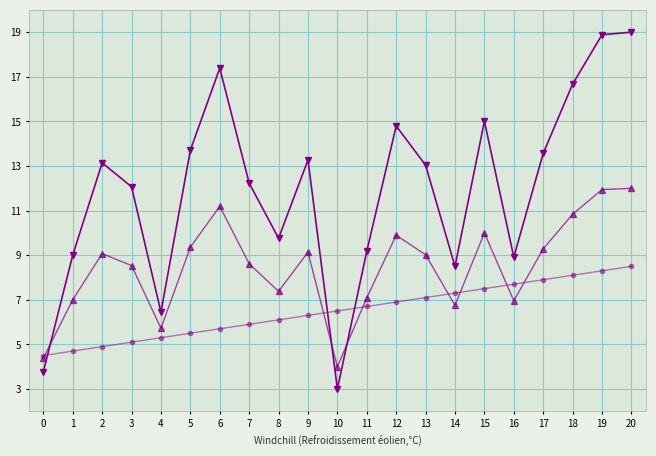

At which category does the chart reach its minimum across all series?

10